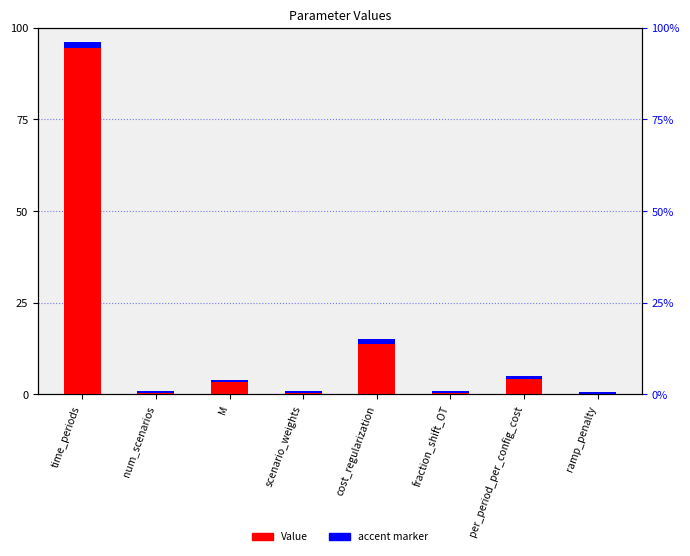

Reading left to right, extract all data points from this chart.

time_periods=96.0	num_scenarios=1.0	M=4.0	scenario_weights=1.0	cost_regularization=15.0	fraction_shift_OT=1.0	per_period_per_config_cost=5.0	ramp_penalty=0.5